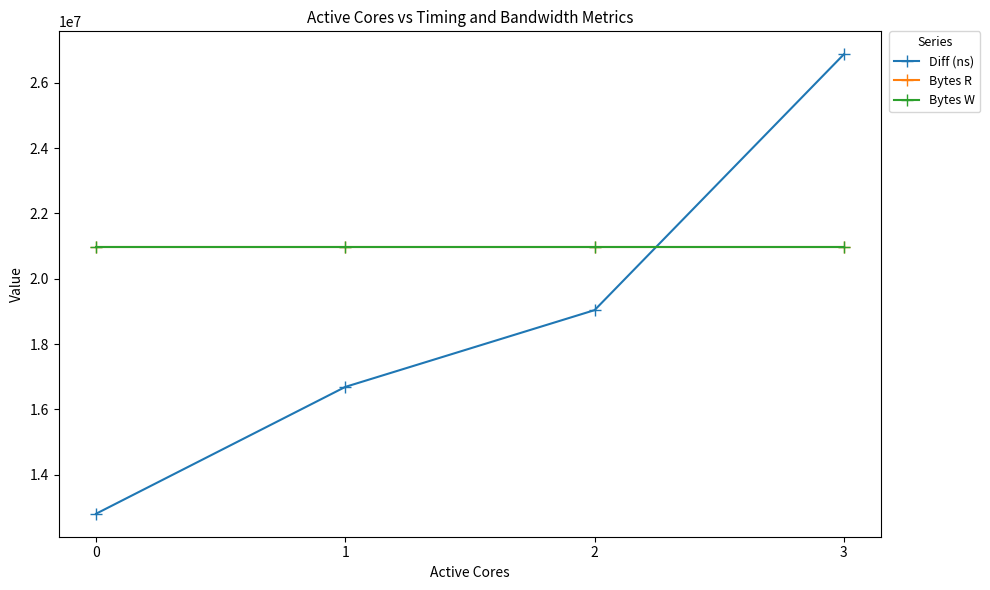

How many Diff (ns) values are between 16690237 and 26872675?

3